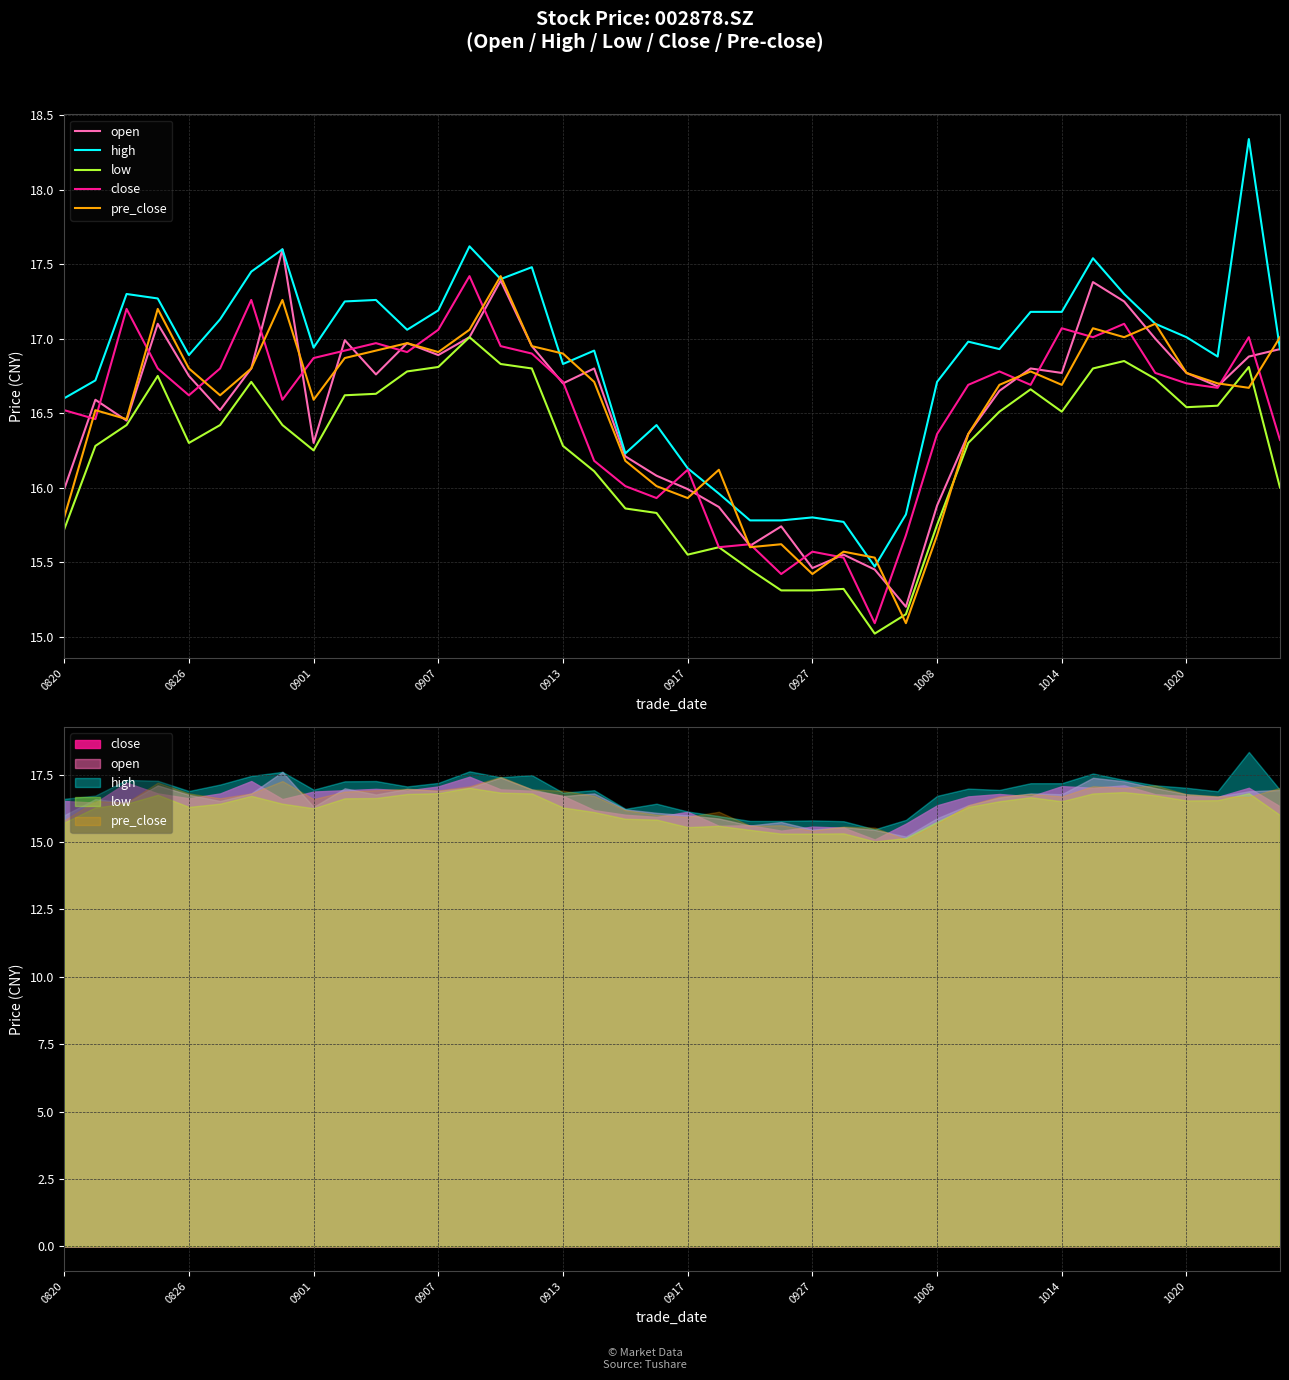

What are all the series names shown in the legend?

open, high, low, close, pre_close